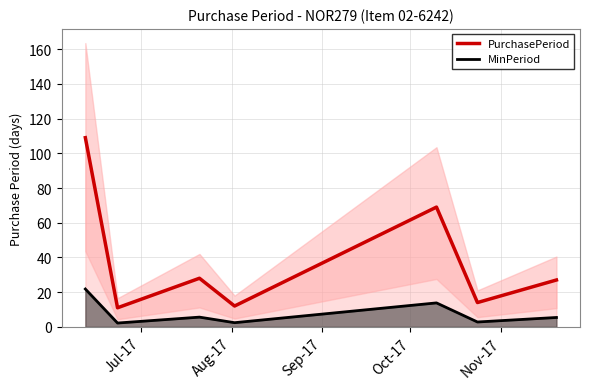

Reading right to left, transcribe all the data shown in this chart.

PurchasePeriod: 27.0	14.0	69.0	12.0	28.0	11.0	109.0
MinPeriod: 5.4	2.8	13.8	2.4	5.6	2.2	21.8